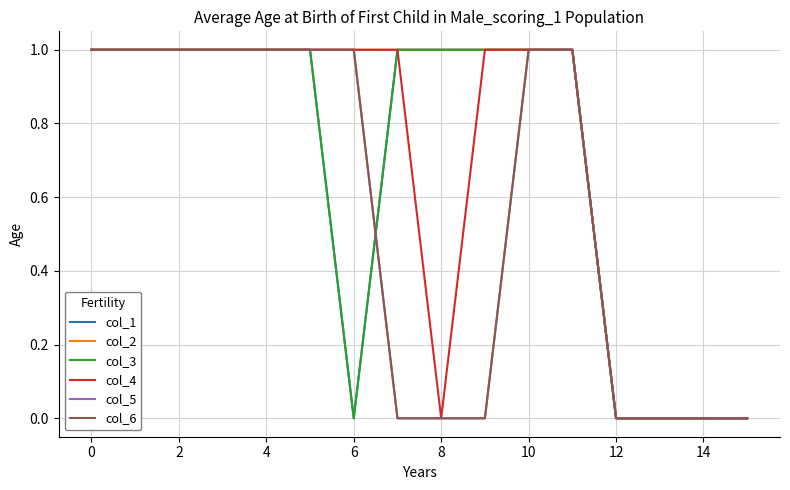

How many intersections are there between col_5 and col_3?

1